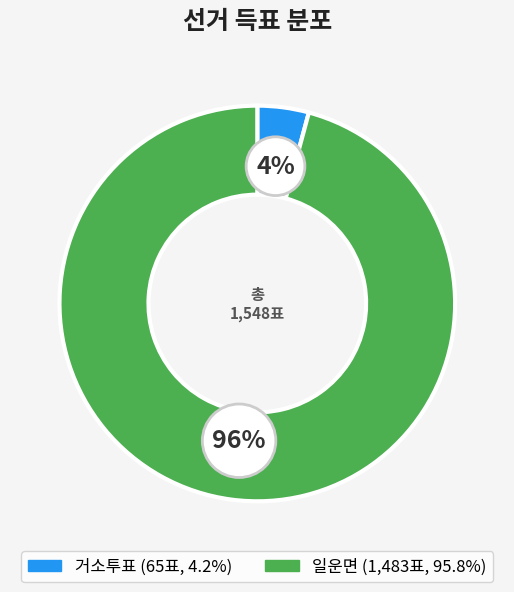

True or false: 거소투표 accounts for 4% of the total.

True